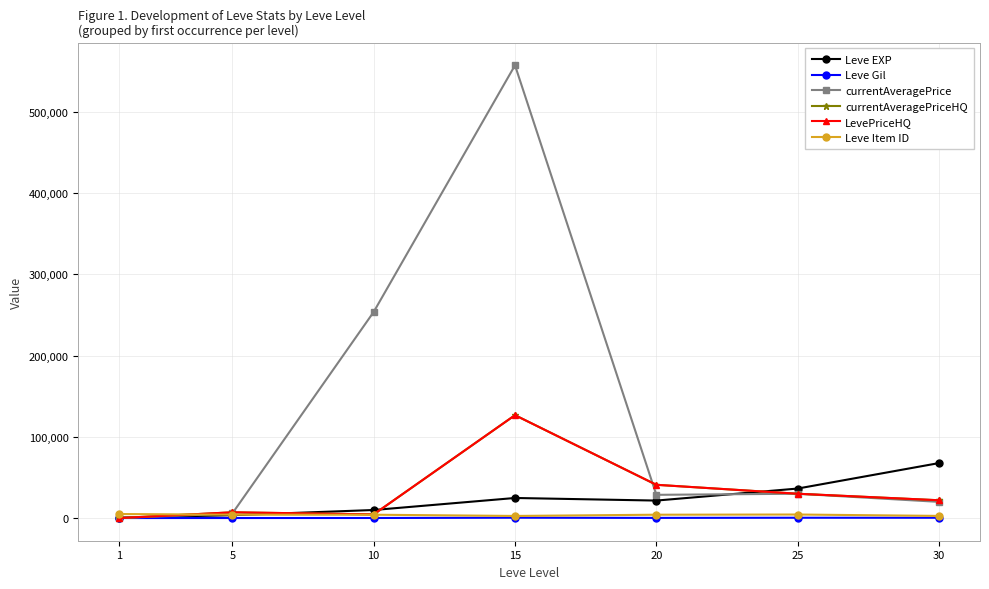

Reading left to right, what are all the values shown in this chart?

Leve EXP: 630.0	3600.0	9990.0	24790.0	21600.0	36390.0	67730.0
Leve Gil: 113.0	139.0	168.0	529.0	290.0	485.0	463.0
currentAveragePrice: 60.7	5762.8	253613.0	557034.0	28666.7	30000.0	20000.0
currentAveragePriceHQ: 90.0	7166.7	4600.0	126662.5	41000.0	30000.0	21975.0
LevePriceHQ: 90.0	7166.7	4600.0	126662.5	41000.0	30000.0	21975.0
Leve Item ID: 5062.0	4197.0	4198.0	2685.0	4209.0	4450.0	2737.0